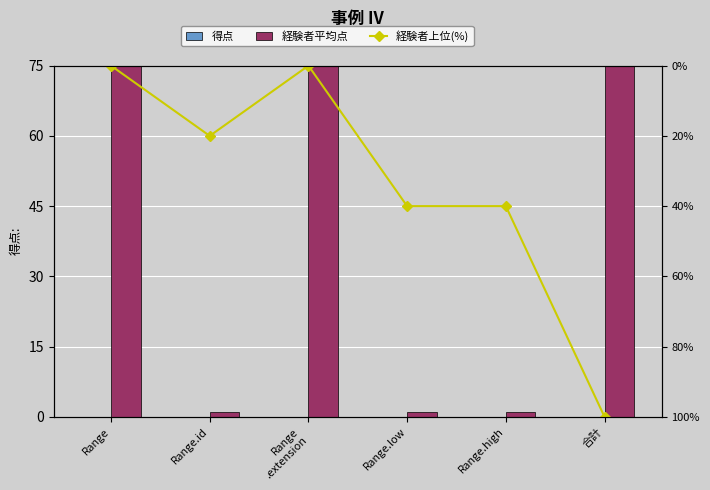

What is the difference between the 経験者上位(%) values at 合計 and Range
.extension?

100